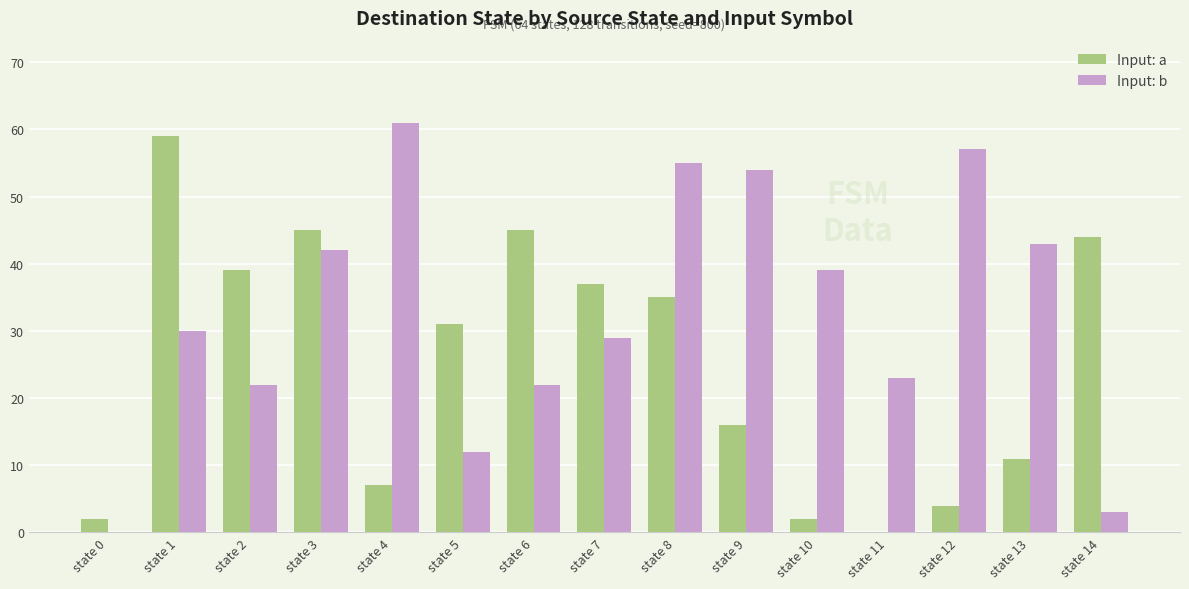

Count the number of data series in this chart.

2